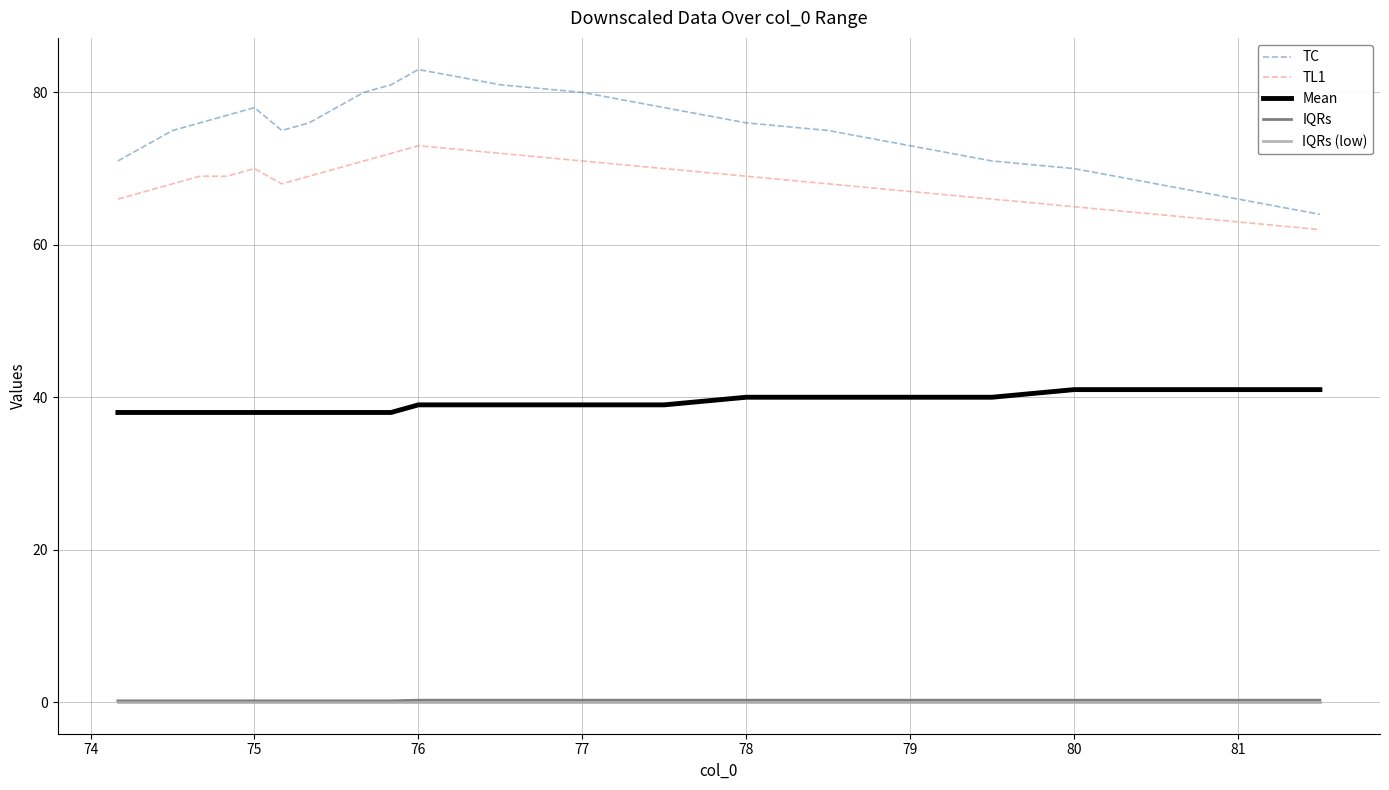

True or false: Mean and TC cross at least once.

False